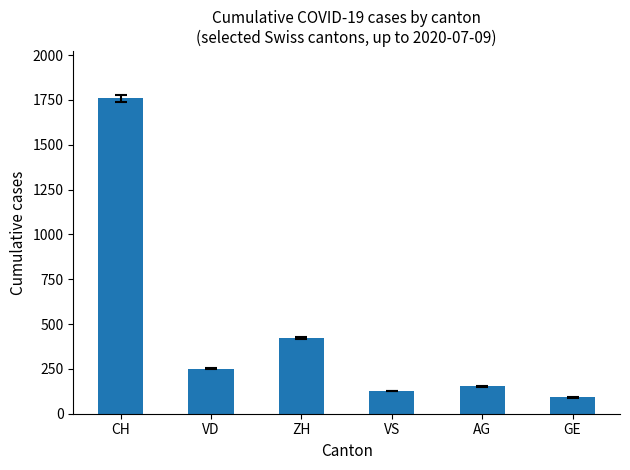

Is it true that the value at VS is 66?

False